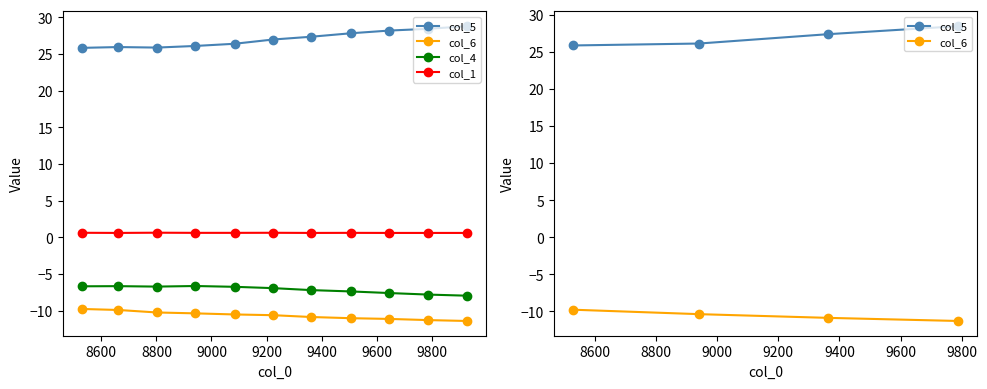

What is the value of the col_1 point at the 5th from the left?

0.6